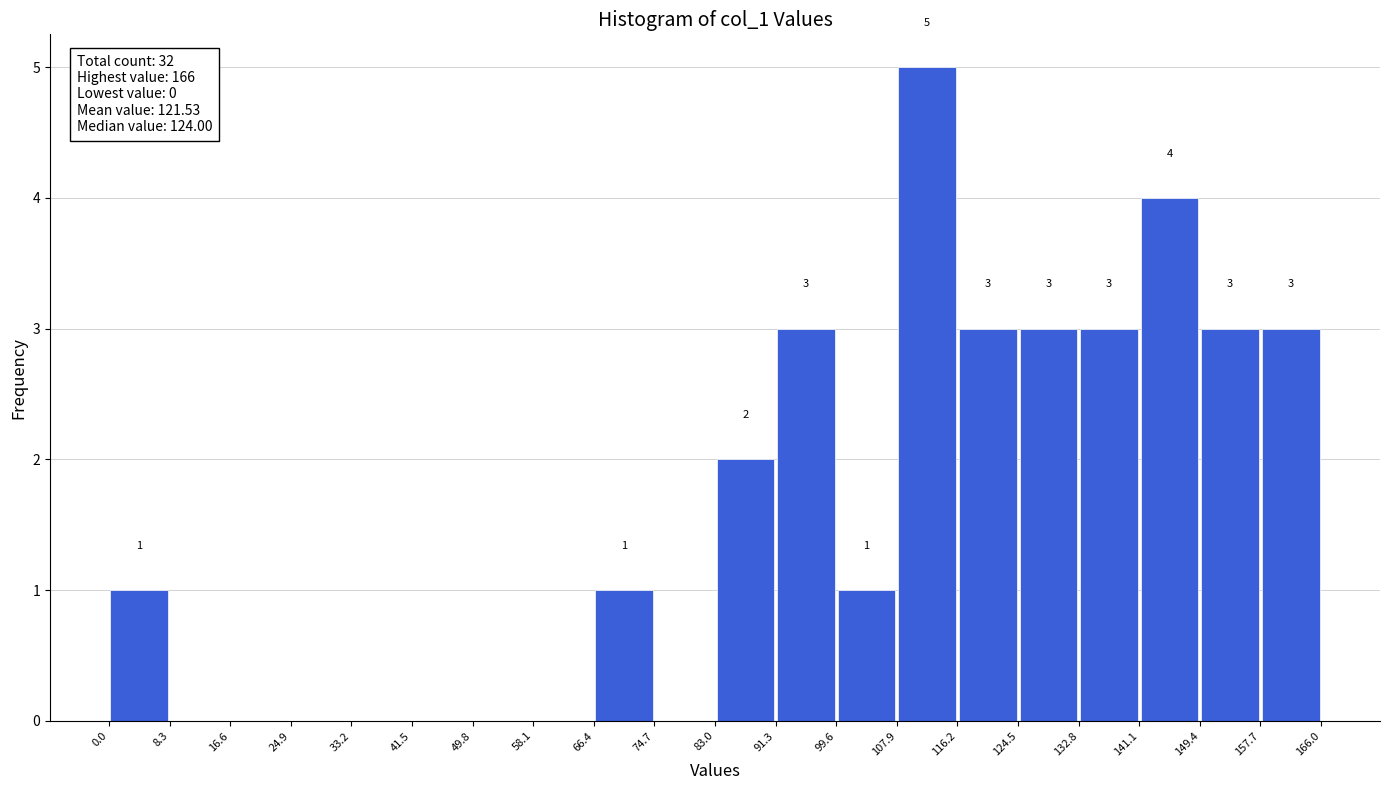

Which range on the x-axis has the tallest bar?

107.9 to 116.2